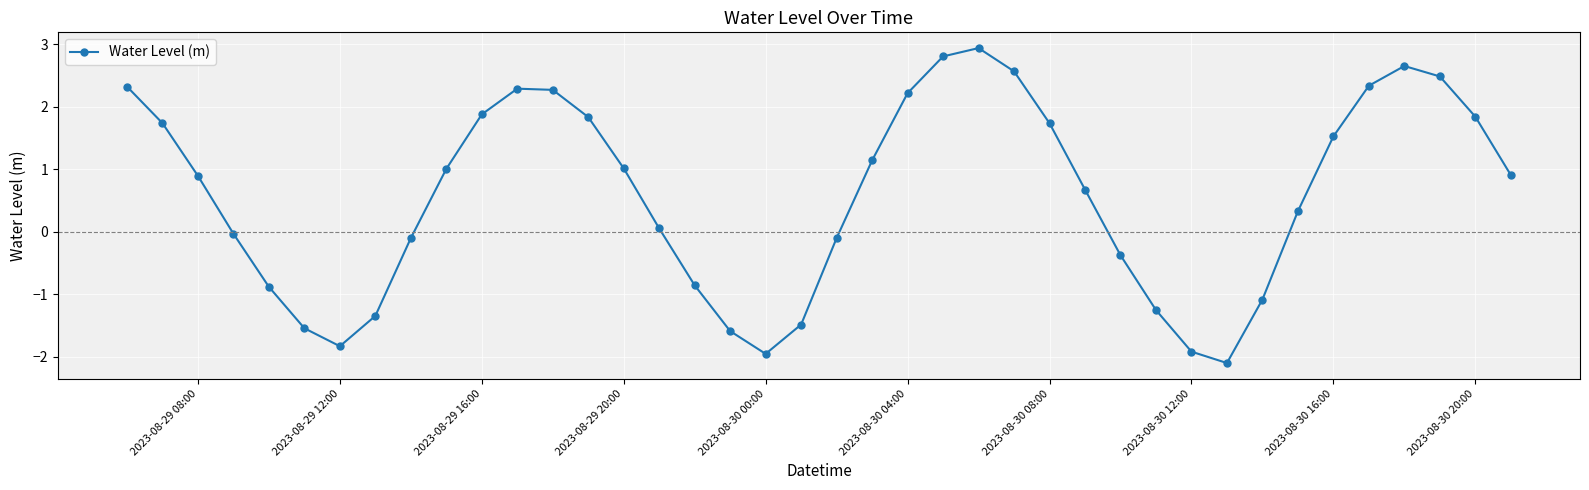

What is the value of the 11th point from the left?

1.9